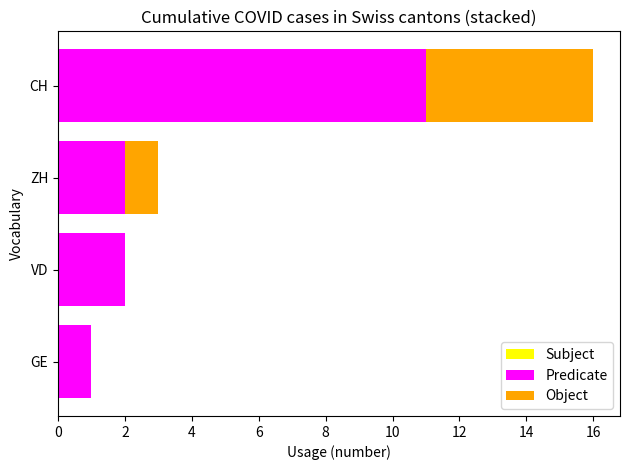

True or false: Predicate has a value of 2 at ZH.

True